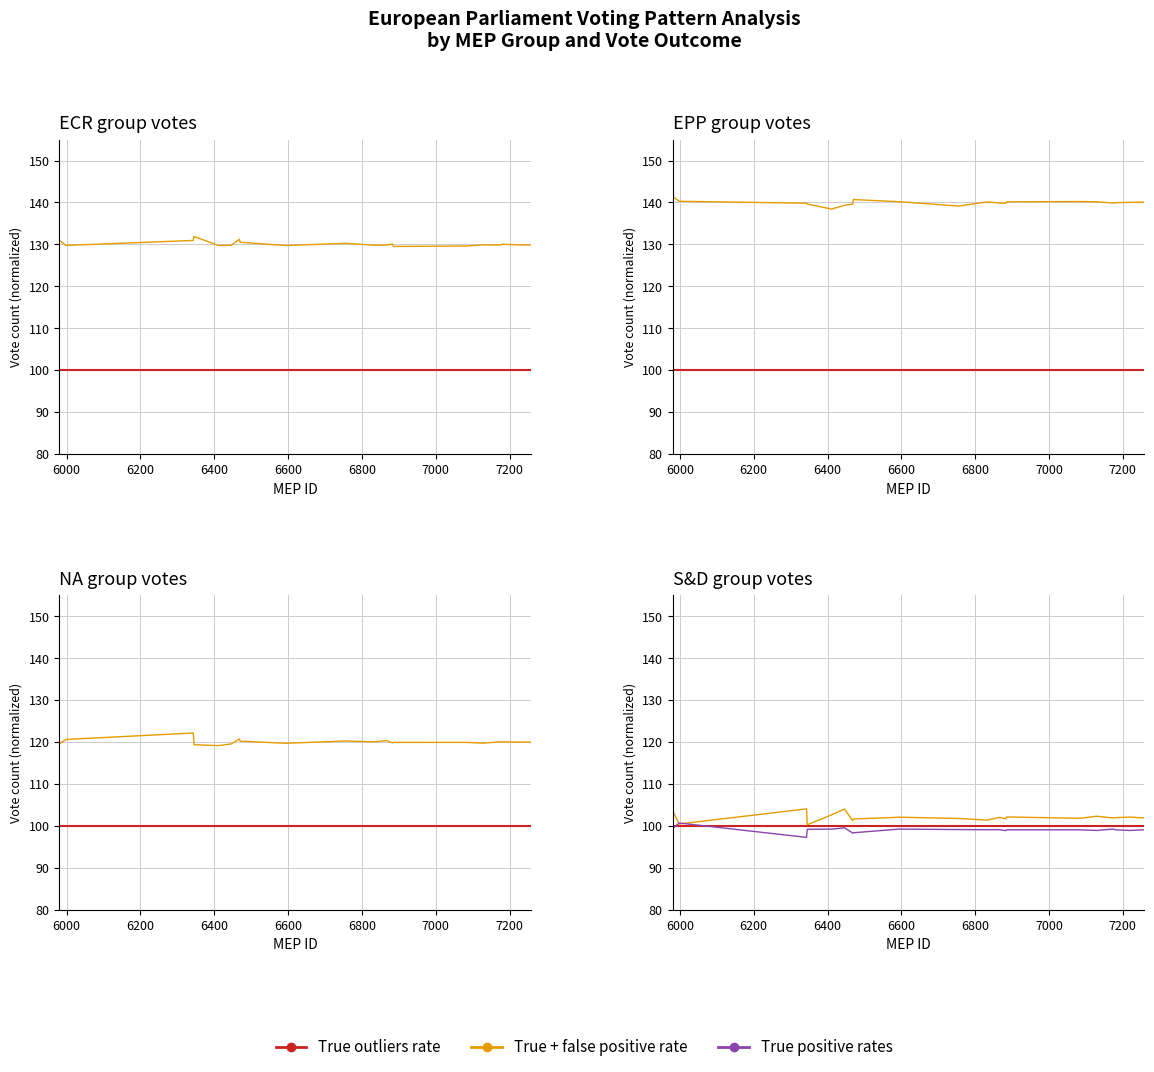

Reading left to right, extract all data points from this chart.

True outliers rate: 100.0	100.0	100.0	100.0	100.0	100.0	100.0	100.0	100.0	100.0	100.0	100.0	100.0	100.0	100.0	100.0	100.0	100.0	100.0	100.0
True + false positive rate: 103.6	100.4	104.0	100.3	102.6	104.0	101.2	101.6	102.1	101.8	101.4	102.0	101.7	102.1	101.8	102.3	101.9	102.0	102.1	101.9
True positive rates: 99.3	100.7	97.2	99.2	99.2	99.5	98.3	98.3	99.2	99.1	99.1	99.1	98.8	99.0	99.0	98.9	99.2	99.0	98.9	99.0